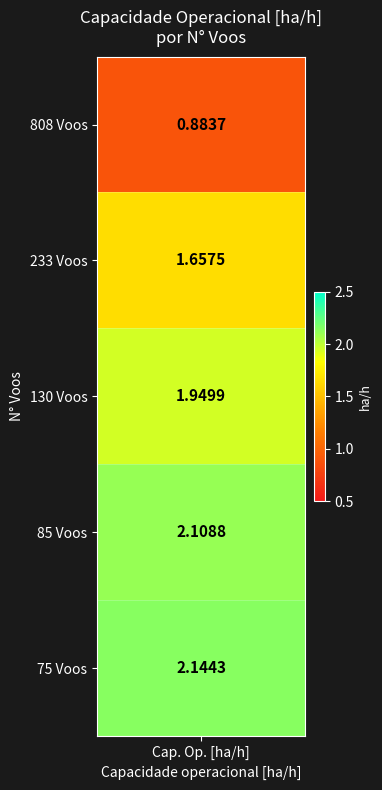

Read the value at 130.

1.9